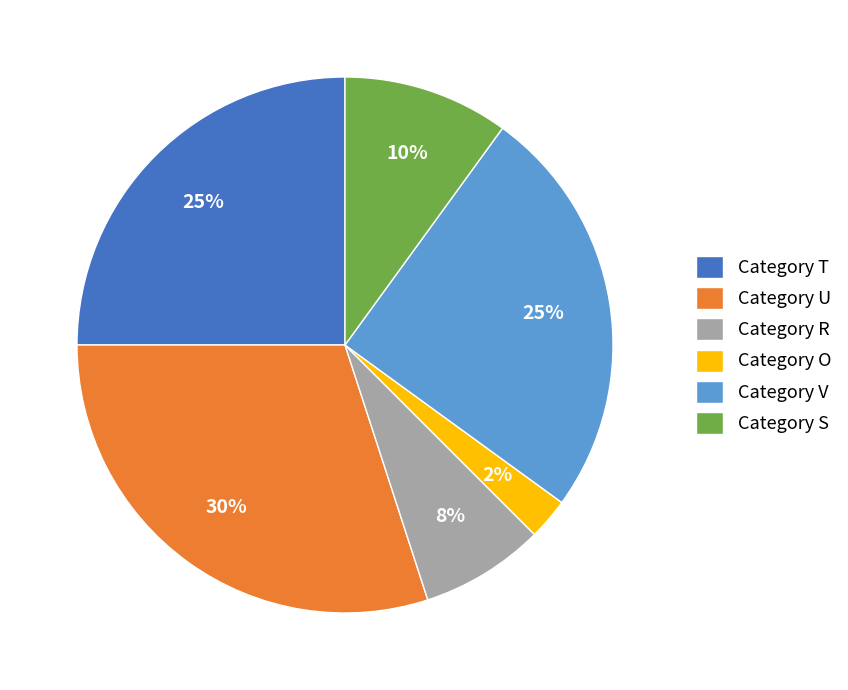

True or false: Category S accounts for 10% of the total.

True